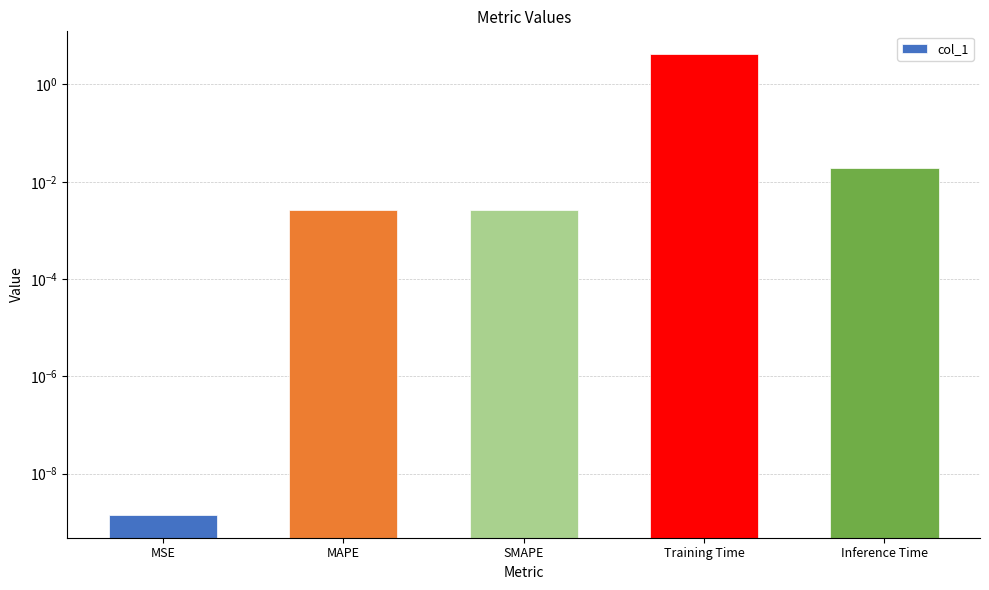

At which label is the value closest to 2?

Inference Time